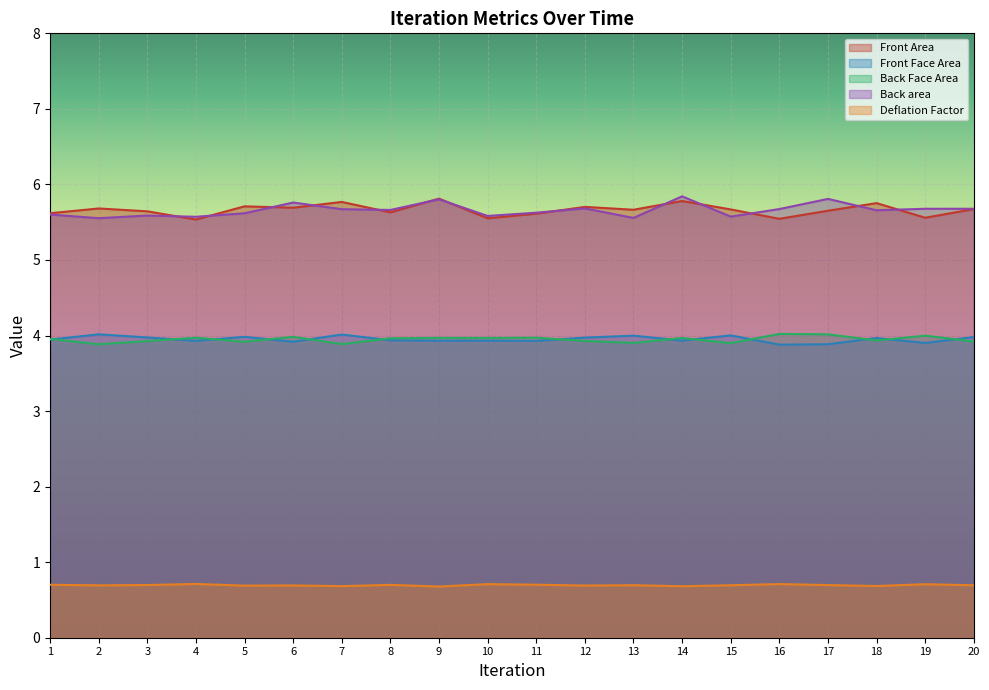

What value does the Back Face Area series have at 20?

3.9